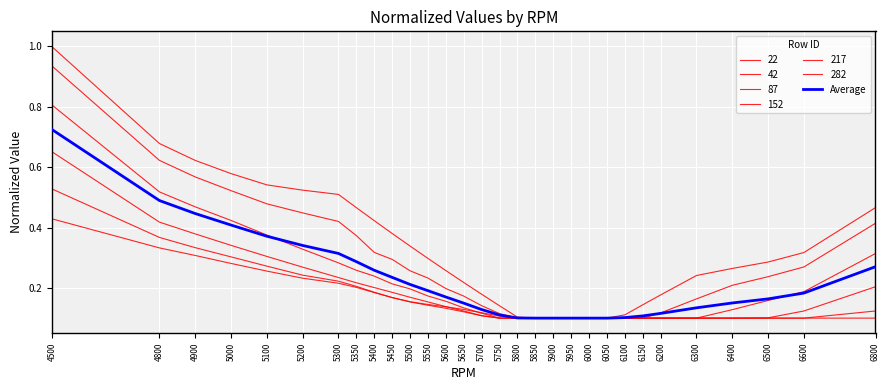

Is this an area chart (filled region under the line)?

No